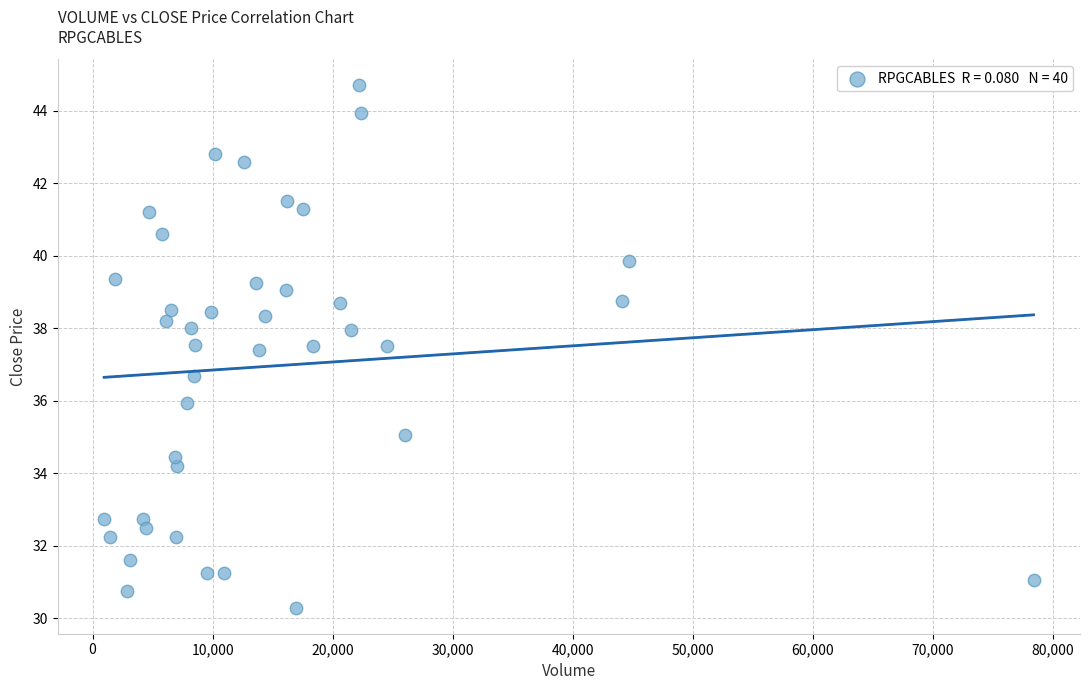

What is the range of Y values (max minus min)?

14.4